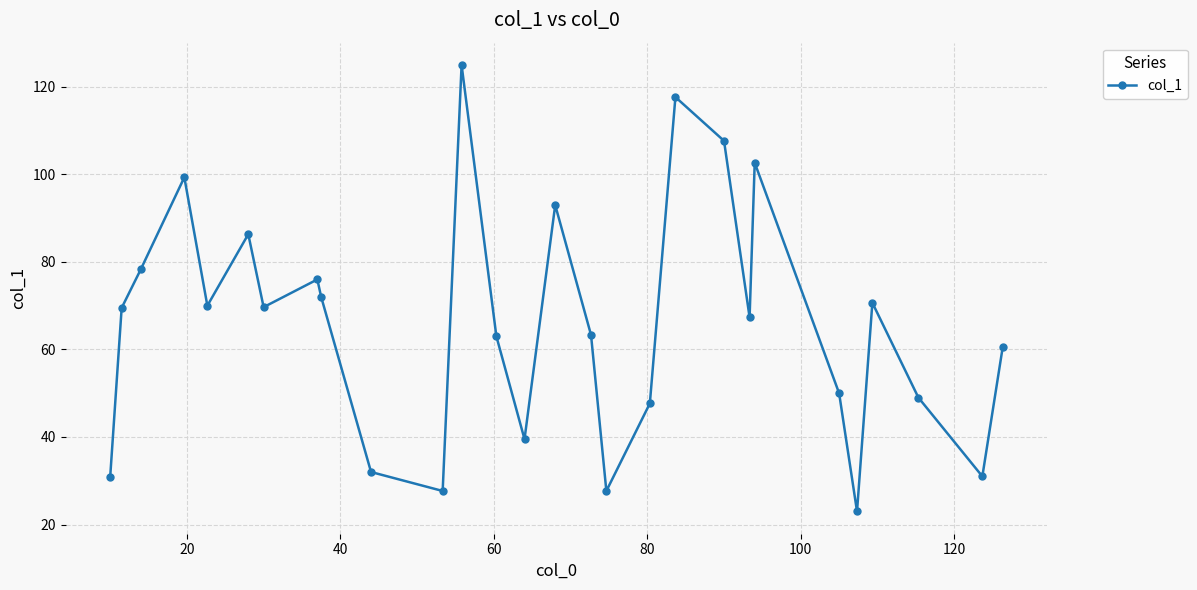

What is the value of the 28th point from the left?

60.7